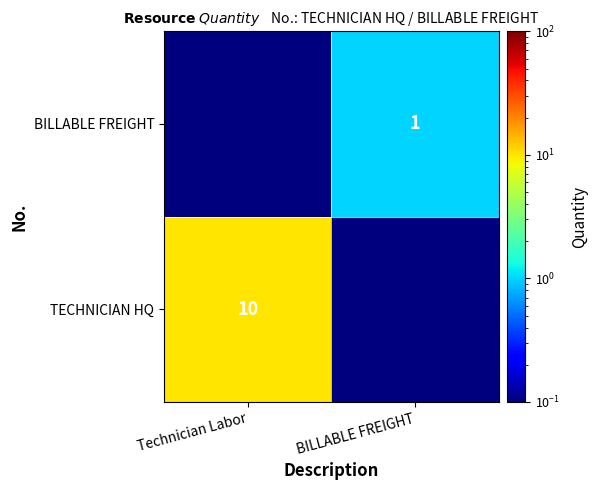

What is the total value across all series at Technician Labor?

10.1